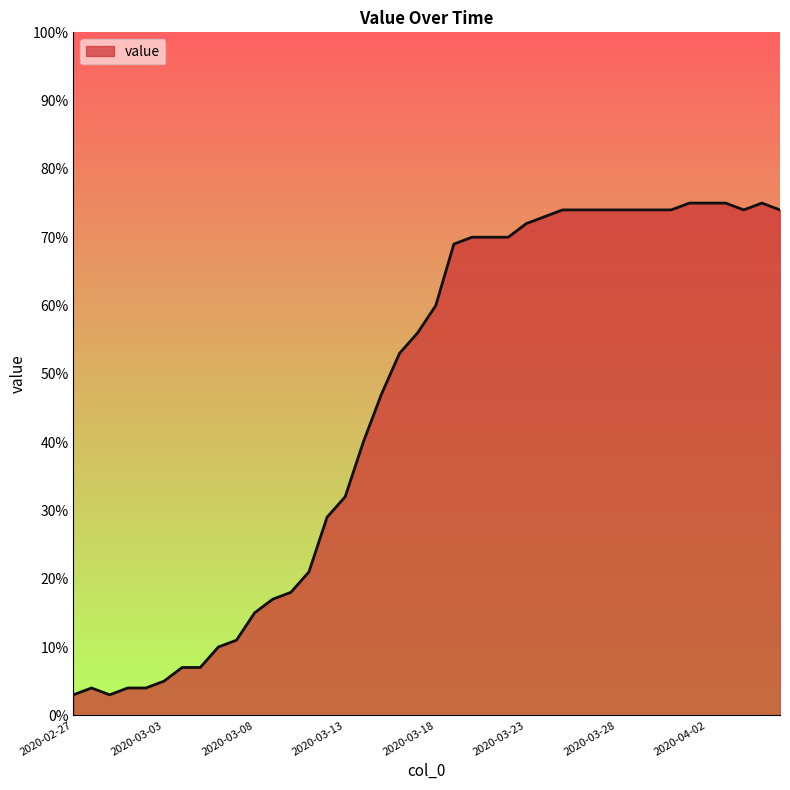

What is the maximum value shown in the chart?

75